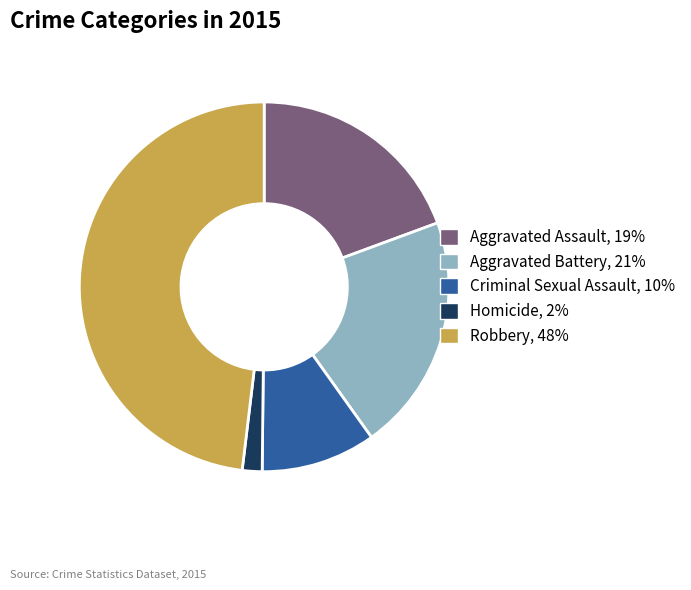

Is Robbery the majority of the pie?

No